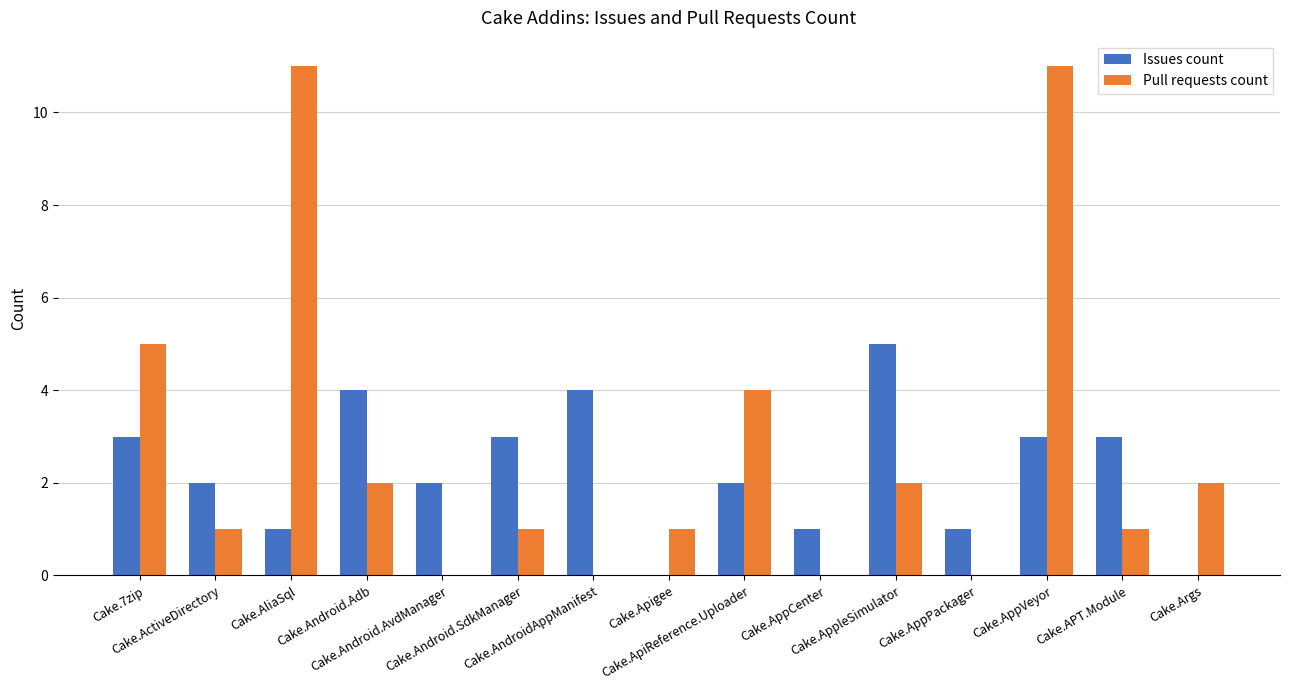

Reading left to right, list all the values displayed in this chart.

Issues count: 3	2	1	4	2	3	4	0	2	1	5	1	3	3	0
Pull requests count: 5	1	11	2	0	1	0	1	4	0	2	0	11	1	2